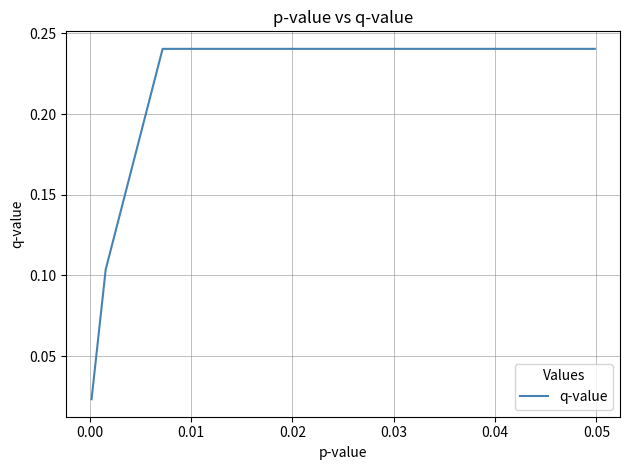

What is the label of the 7th point from the left?

0.05